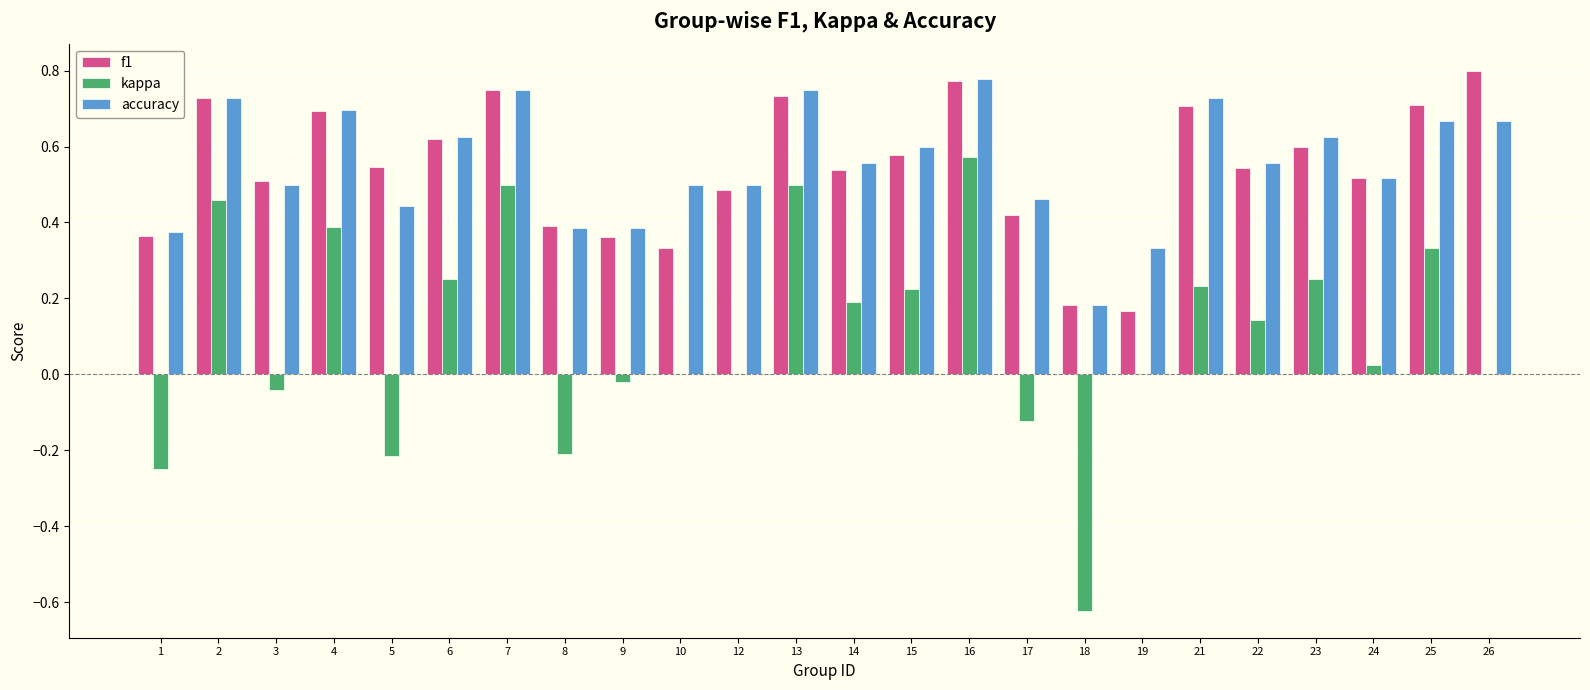

What are all the series names shown in the legend?

f1, kappa, accuracy